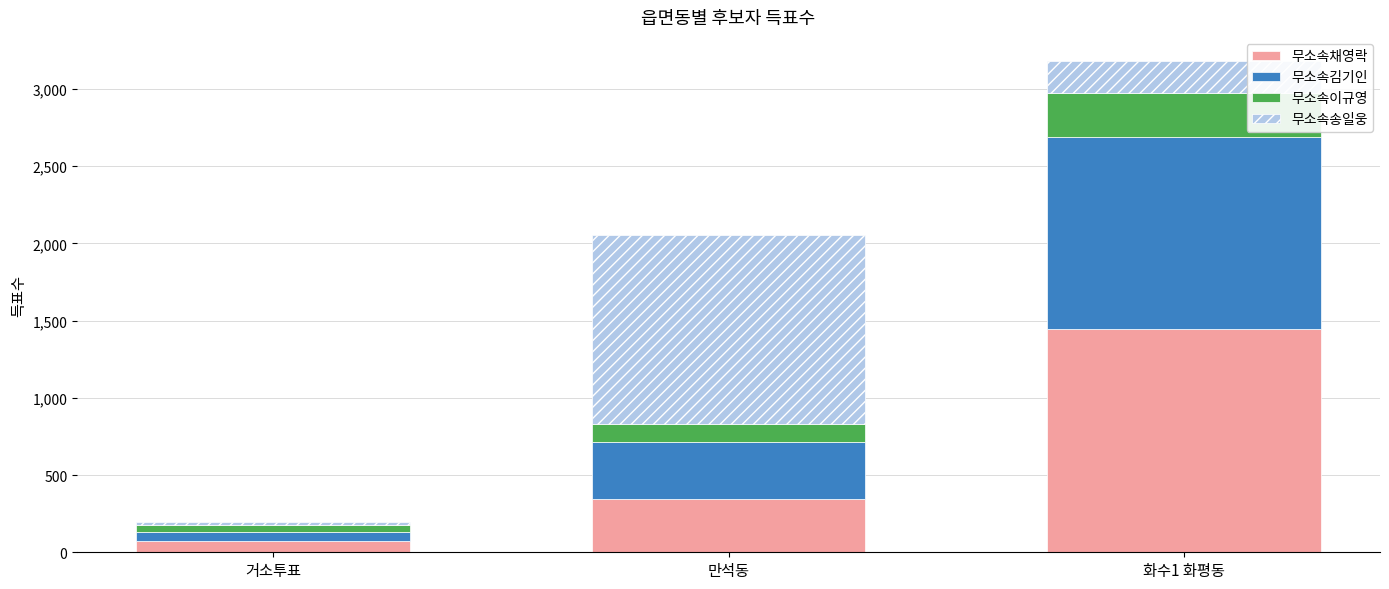

Read the 무소속채영락 value at 만석동.

347